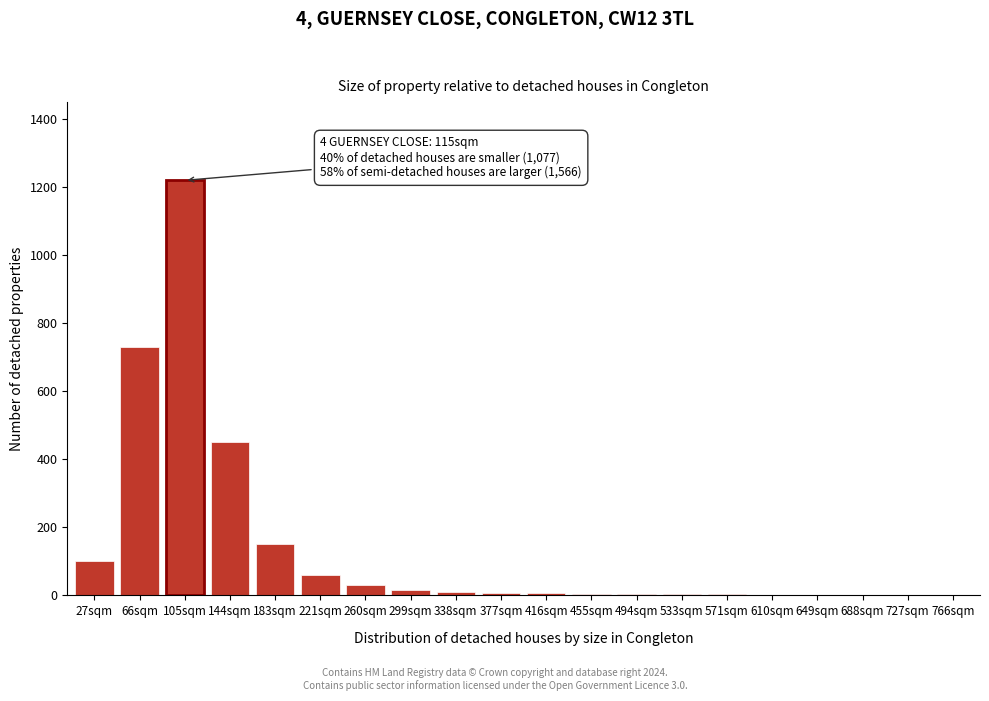

At which label is the value closest to 610?

66sqm